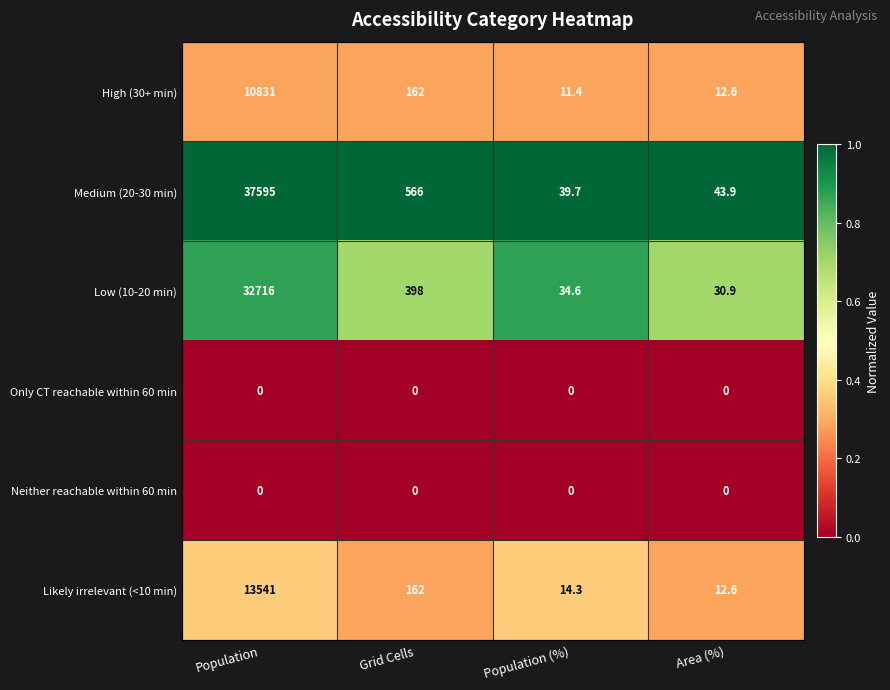

What is the difference between the Low (10-20 min) values at Population (%) and Population?

32681.4